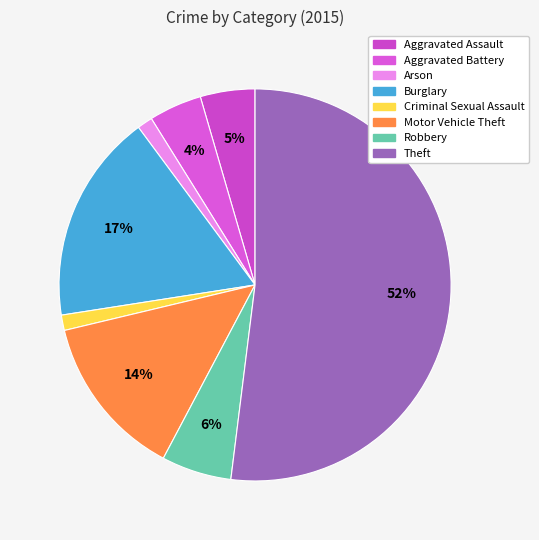

Count the number of slices in the pie.

8